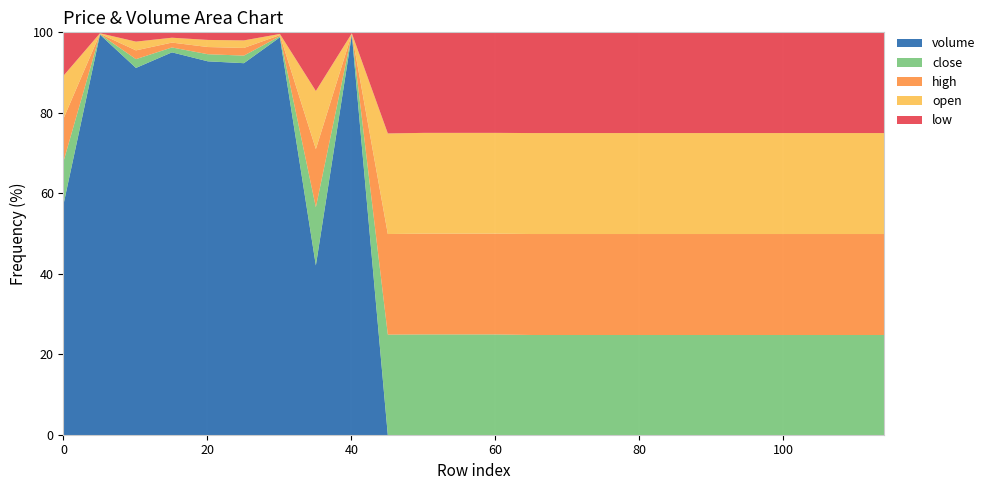

List the labels in order of open value, largest first.

5, 30, 35, 40, 45, 50, 55, 60, 65, 70, 75, 80, 85, 90, 95, 100, 105, 110, 114, 0, 10, 15, 20, 25